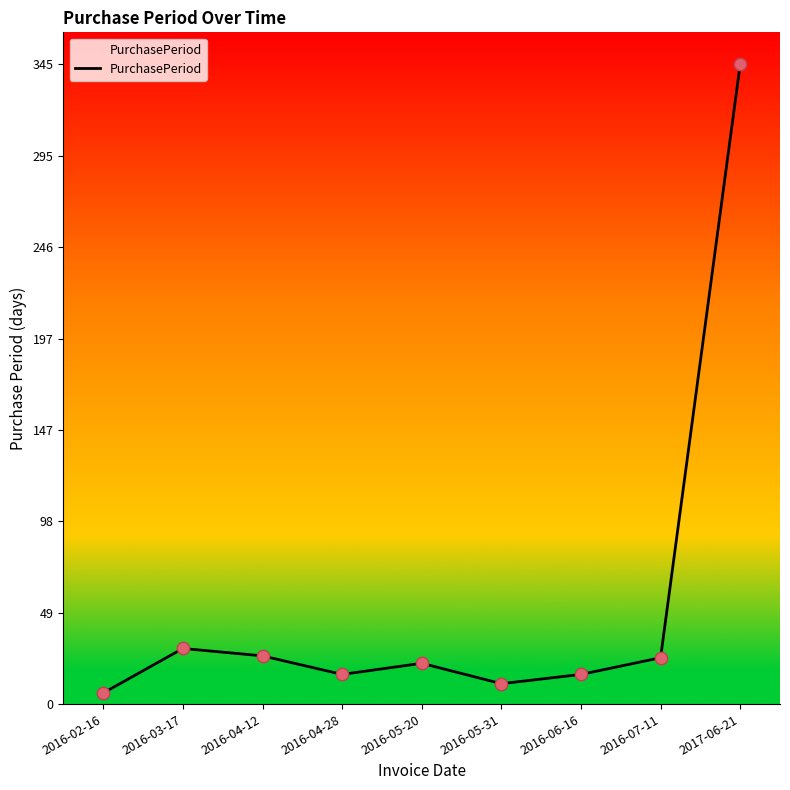

What is the ratio of the value at 2016-03-17 to the value at 2017-06-21?

0.1